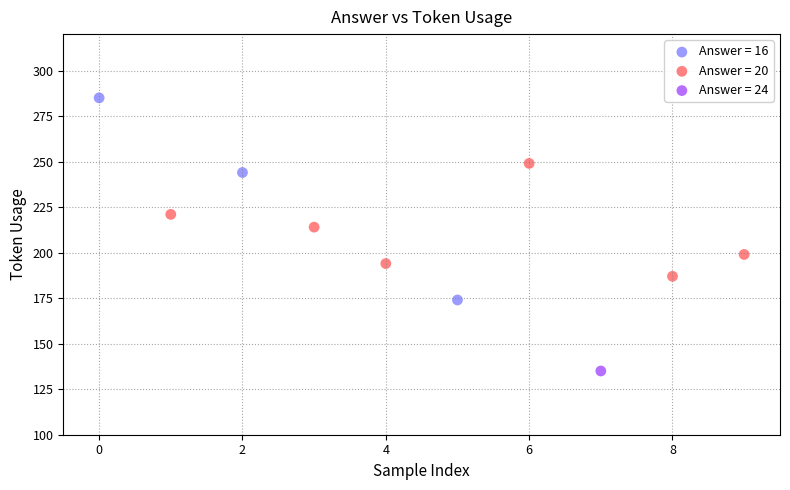

Which series reaches the maximum Y coordinate?

Answer = 16